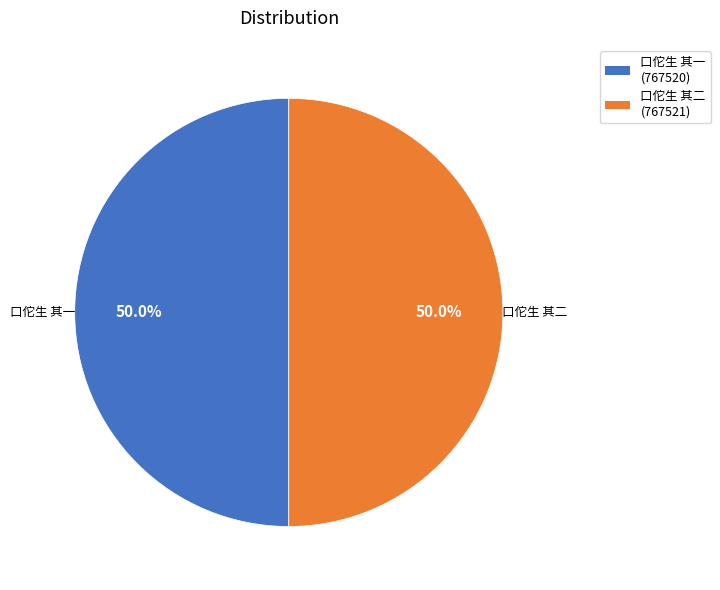

To the nearest percent, what portion does 口佗生 其一 represent?

50%